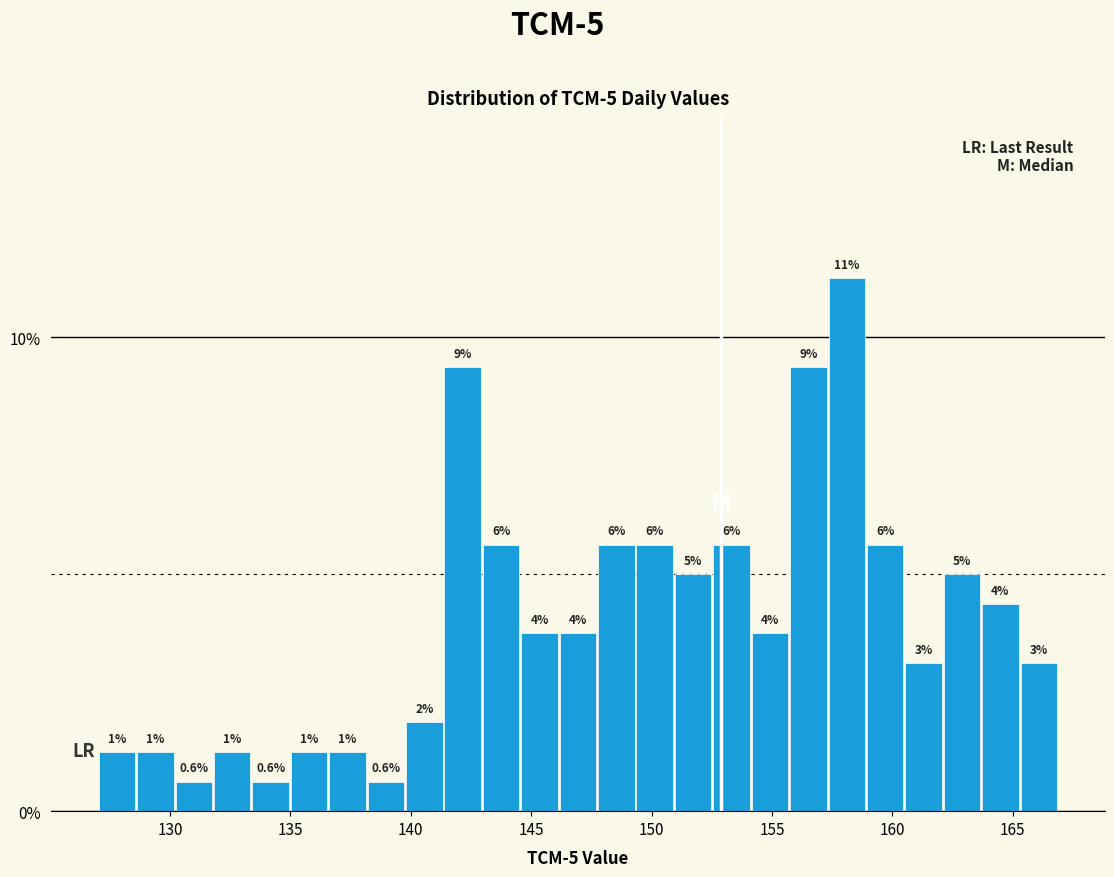

Read against the x-axis, roughly where is the centre of the tallest bar?

158.0